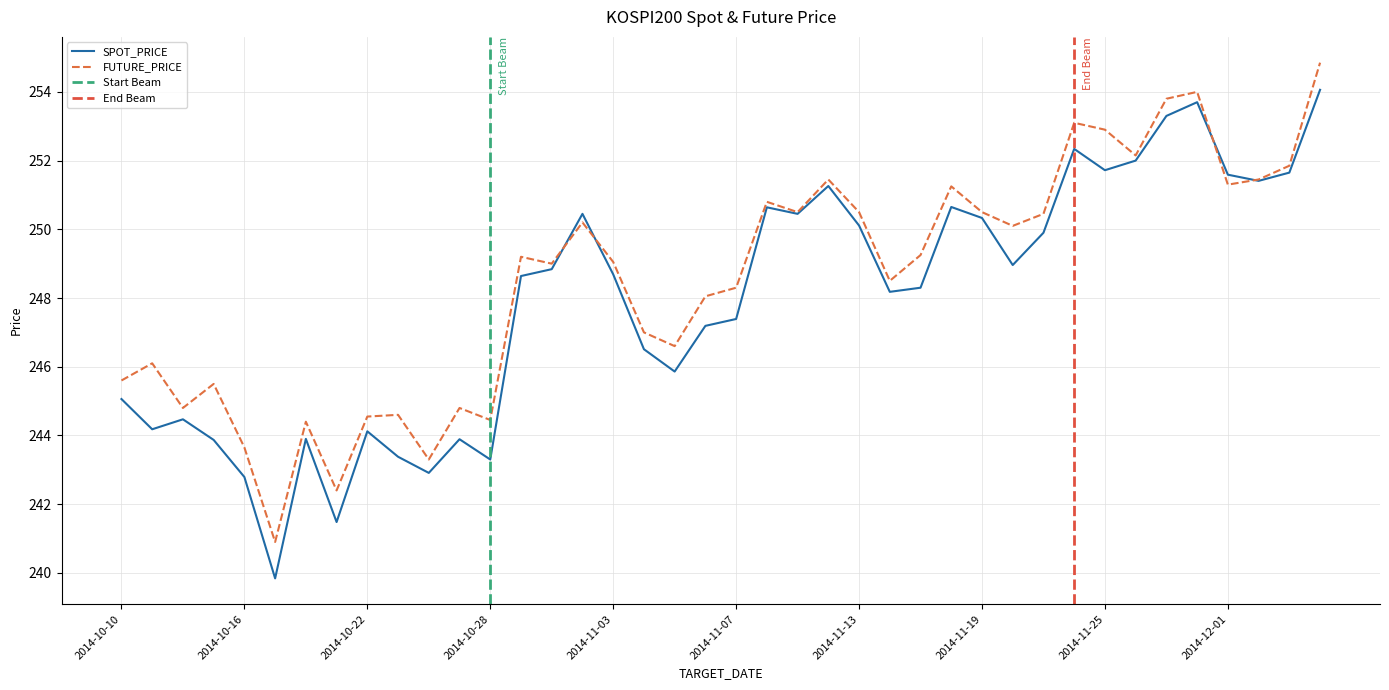

What is the label of the 10th point from the right?

2014-11-21